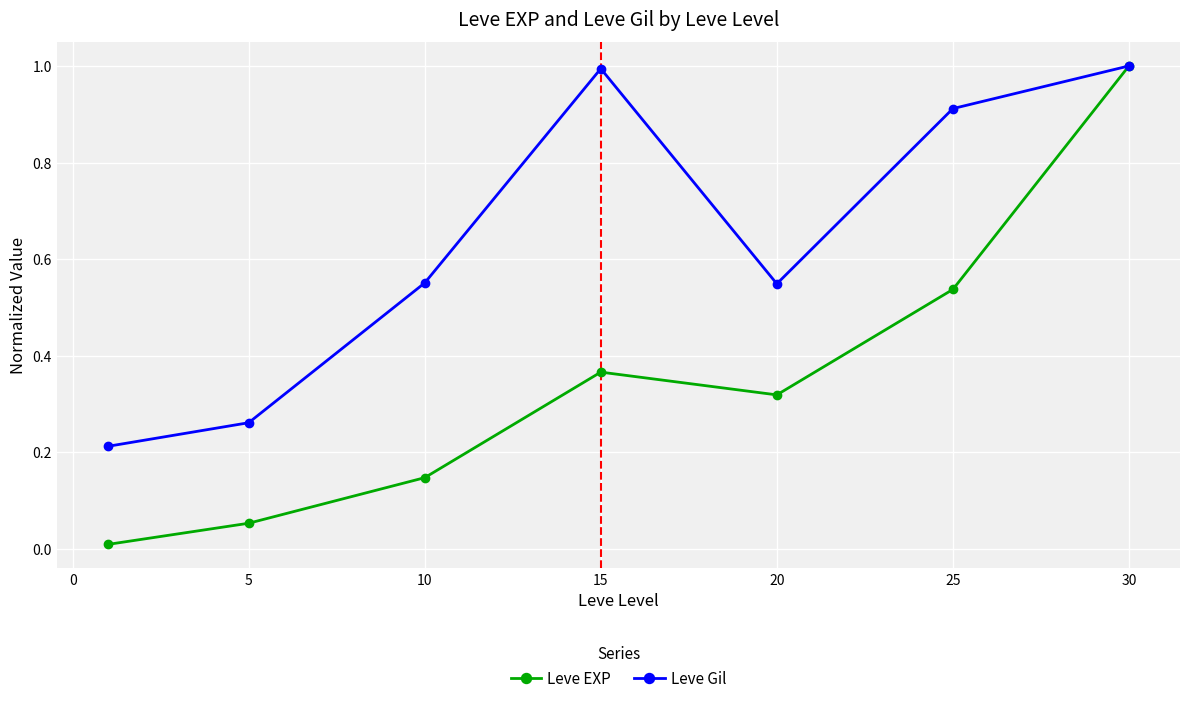

Which series has the widest spread of values?

Leve EXP